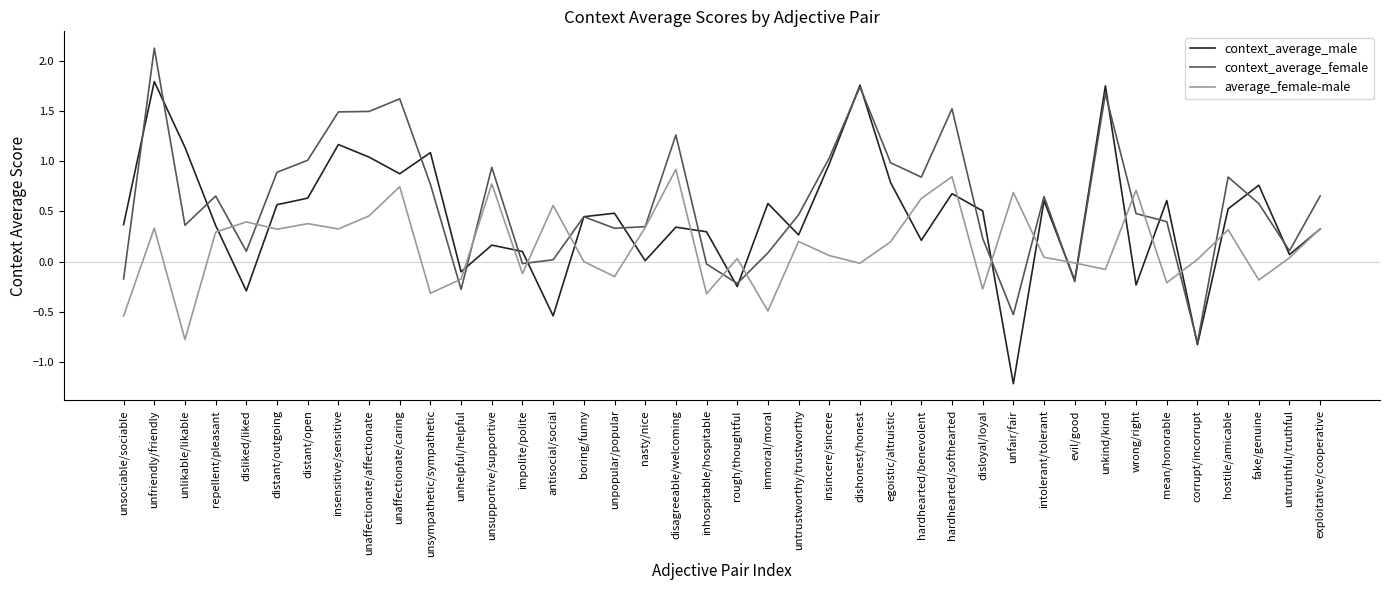

What position from the right is unaffectionate/affectionate?

32